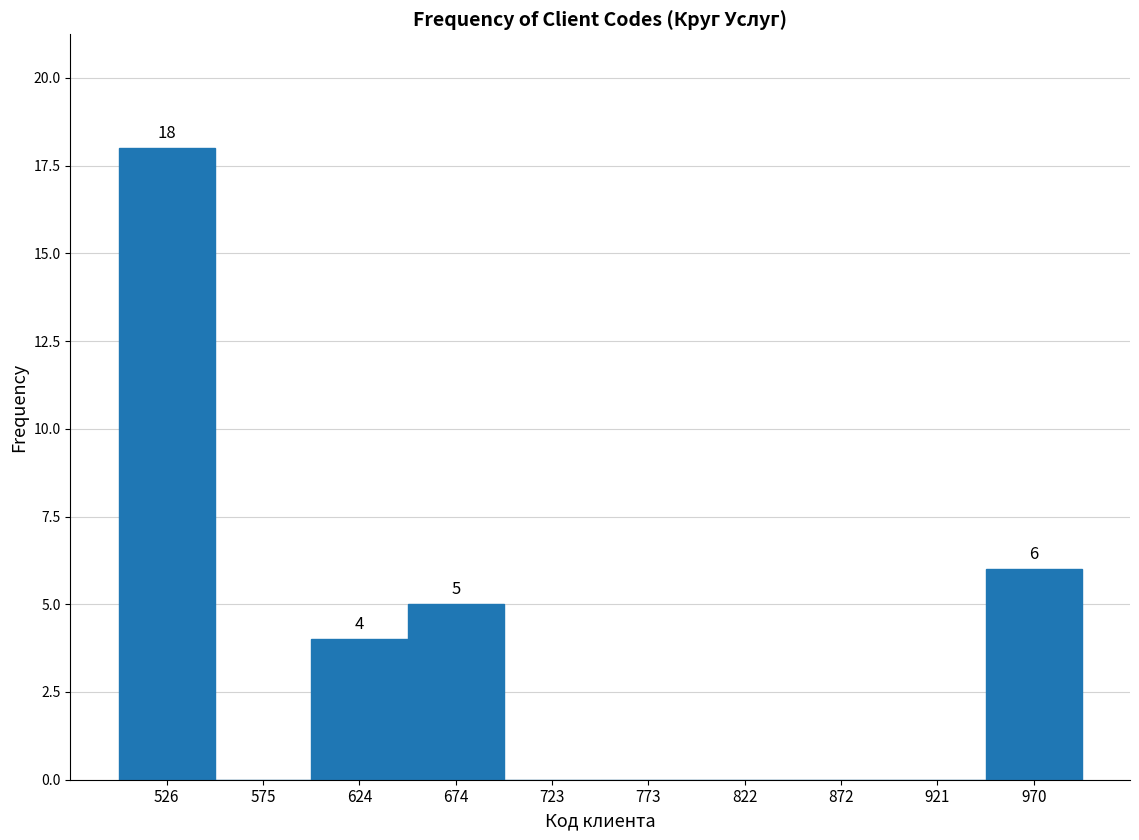

Which range on the x-axis has the tallest bar?

500 to 550